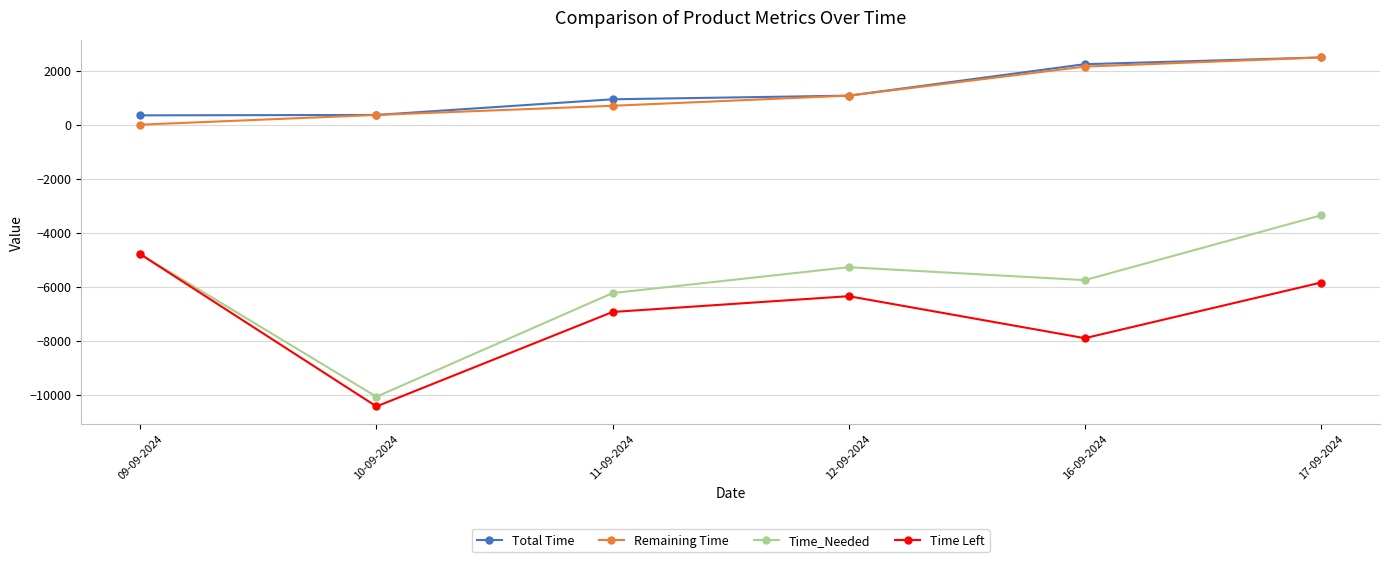

What is the label of the 1st point from the left?

09-09-2024